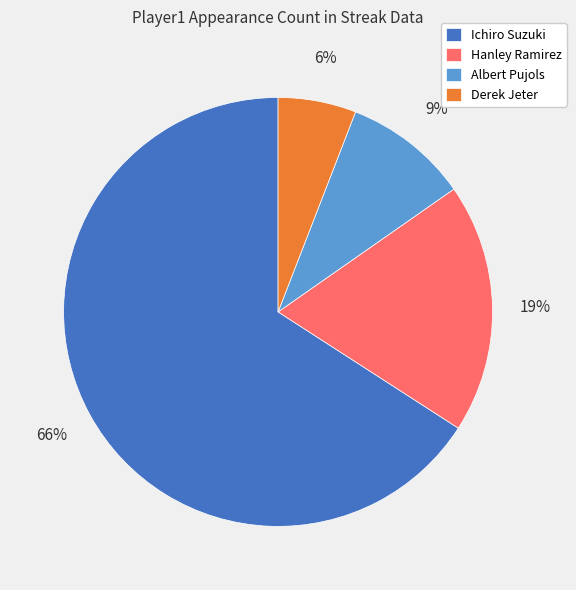

Is the sum of Ichiro Suzuki and Derek Jeter greater than half?

Yes